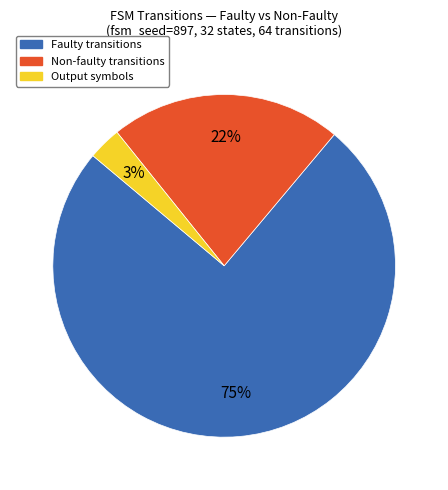

To the nearest percent, what is the difference between the largest and smallest slice percentages?

72%